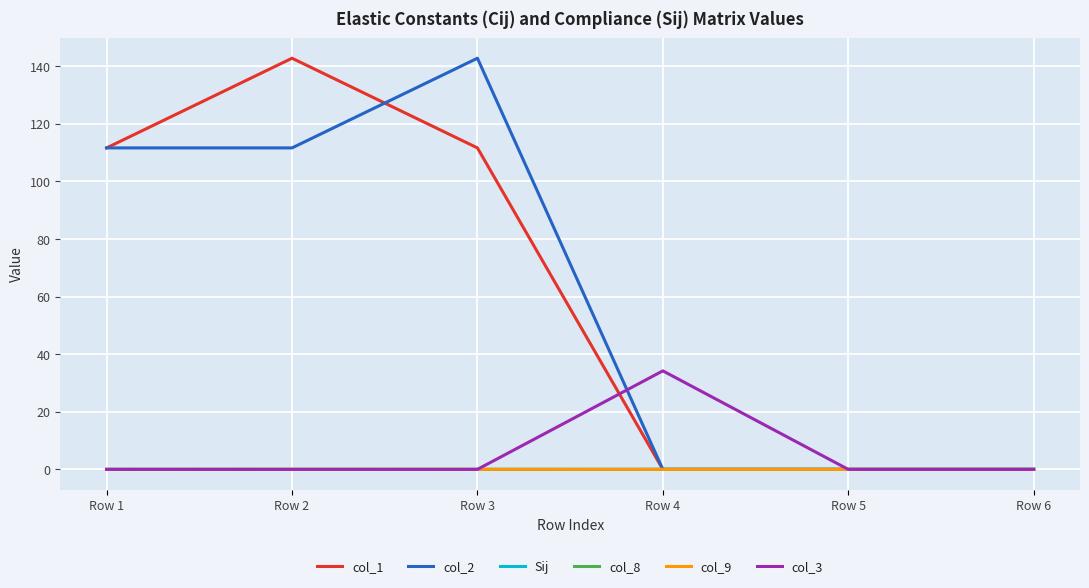

Does the chart have visible grid lines?

Yes